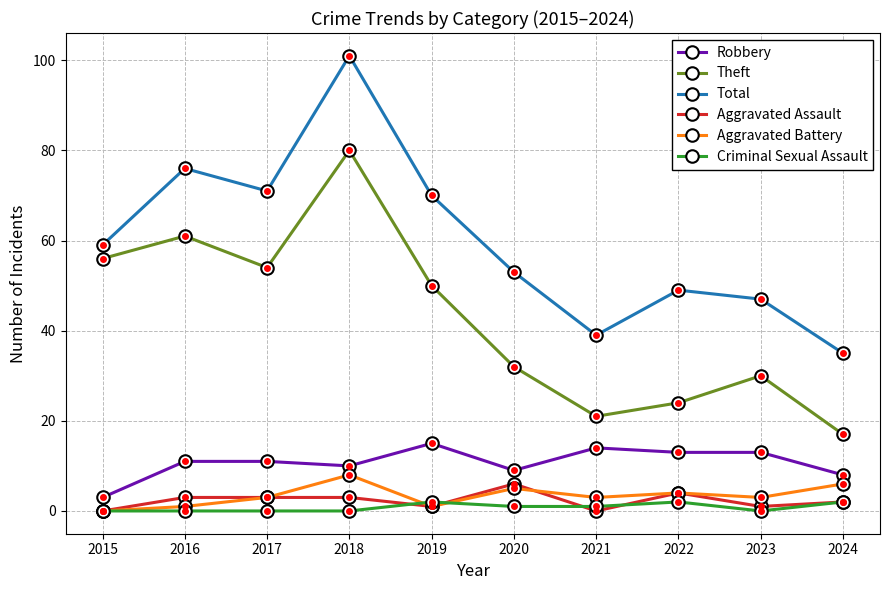

Does the chart have visible grid lines?

Yes